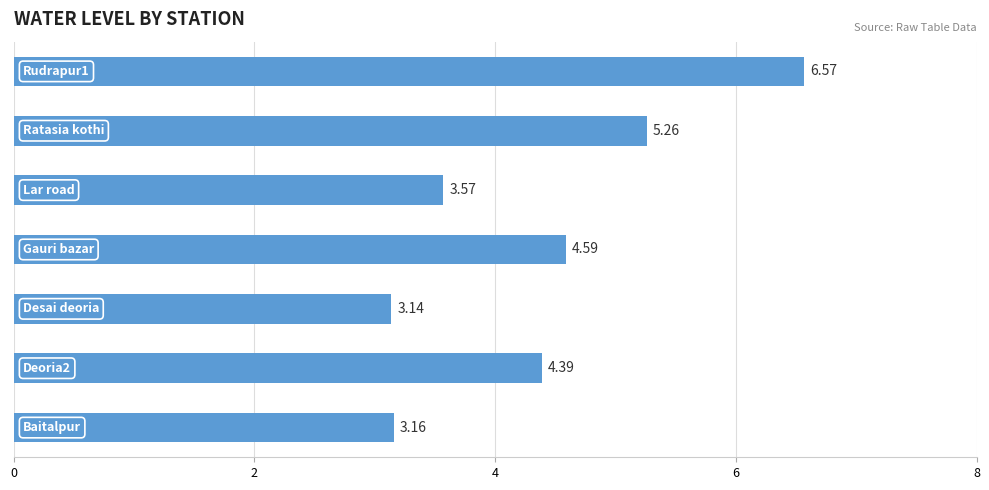

What is the difference between the maximum and minimum values?

3.4